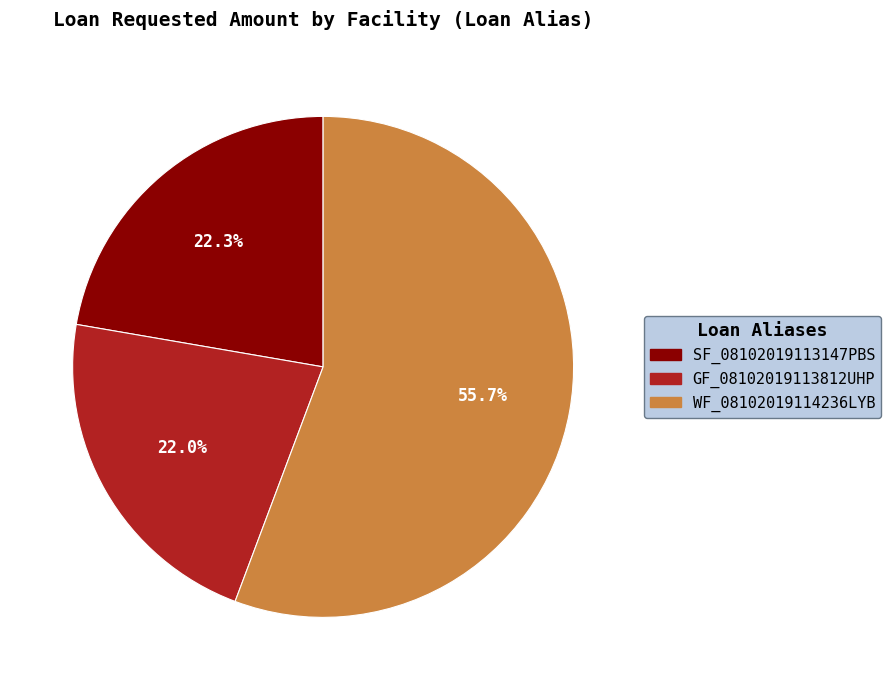

Is there any slice that represents more than half of the pie?

Yes